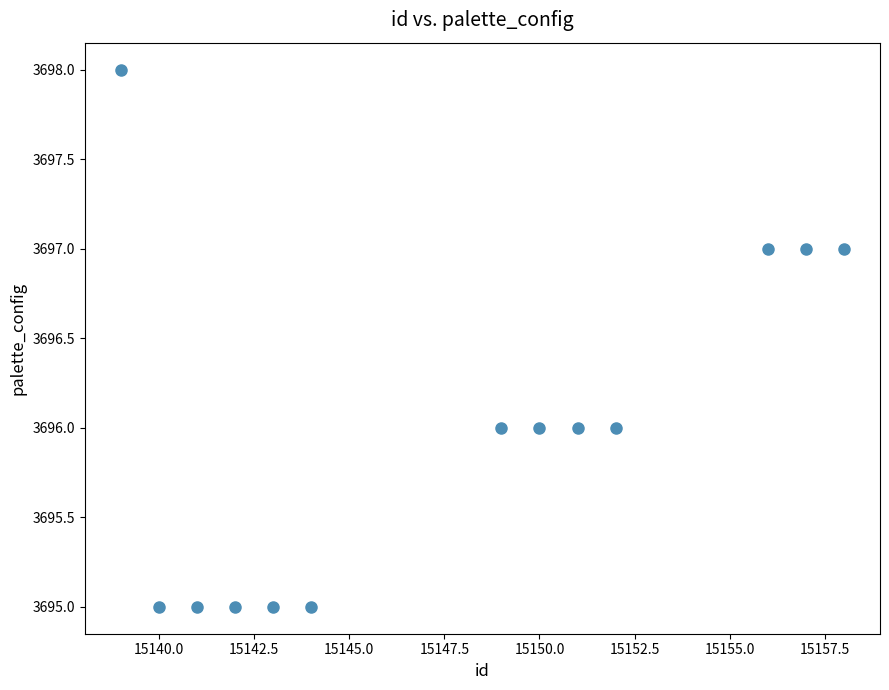

What is the range of X values (max minus min)?

19